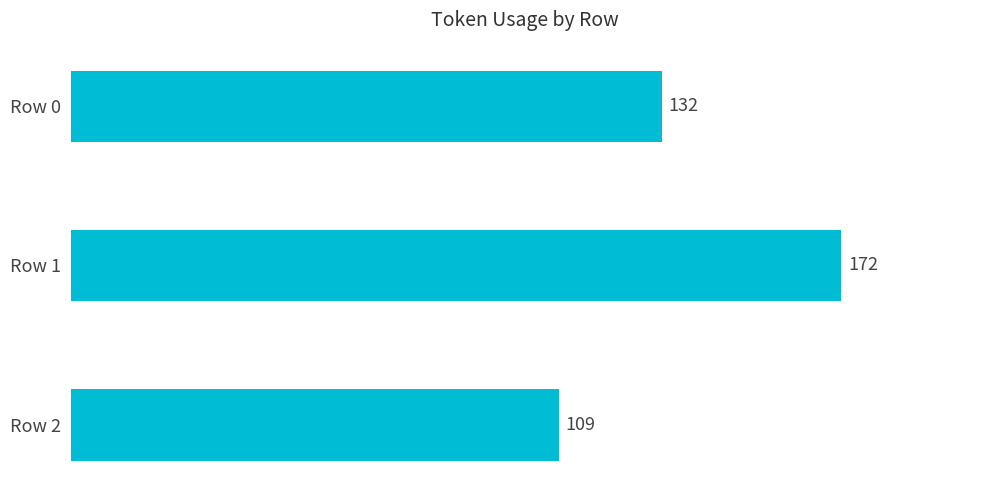

Reading bottom to top, extract all data points from this chart.

Row 2=109	Row 1=172	Row 0=132